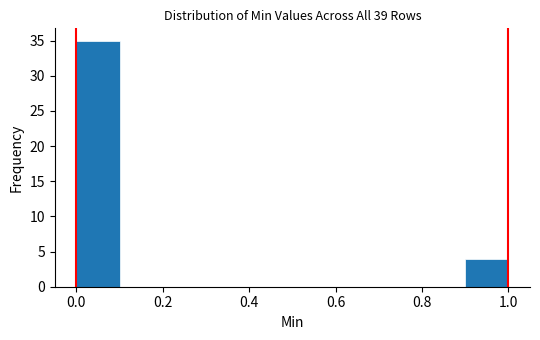

Over which range of the x-axis is the bar tallest?

0.0 to 0.1